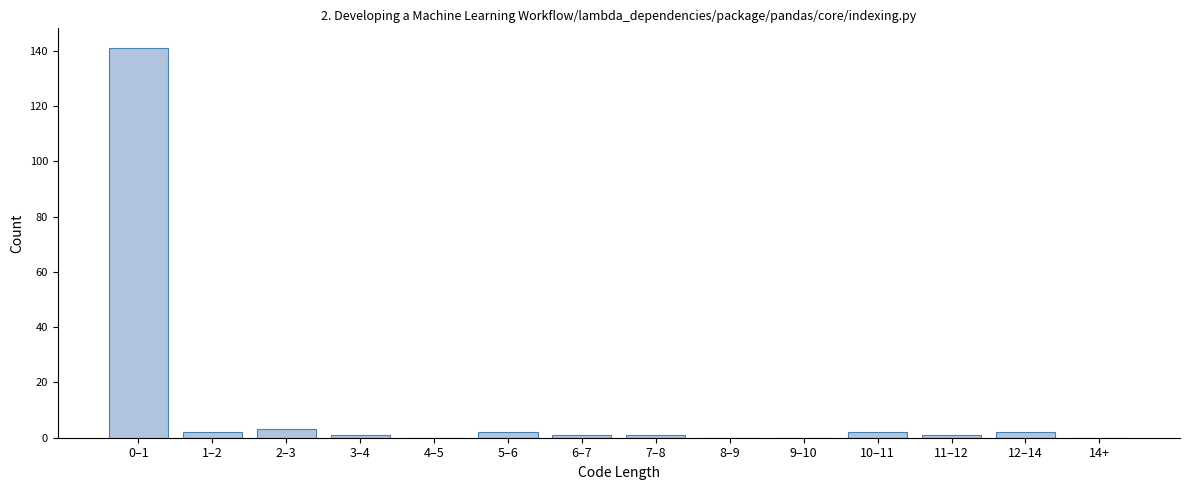

Reading right to left, extract all data points from this chart.

14+=0	12–14=2	11–12=1	10–11=2	9–10=0	8–9=0	7–8=1	6–7=1	5–6=2	4–5=0	3–4=1	2–3=3	1–2=2	0–1=141